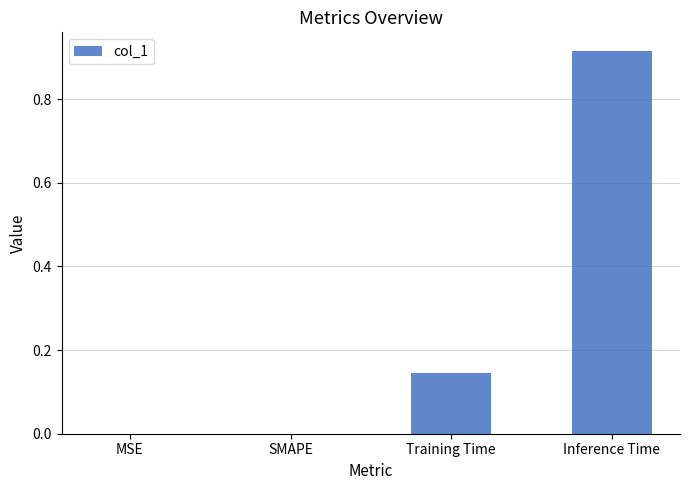

Are the bars horizontal?

No